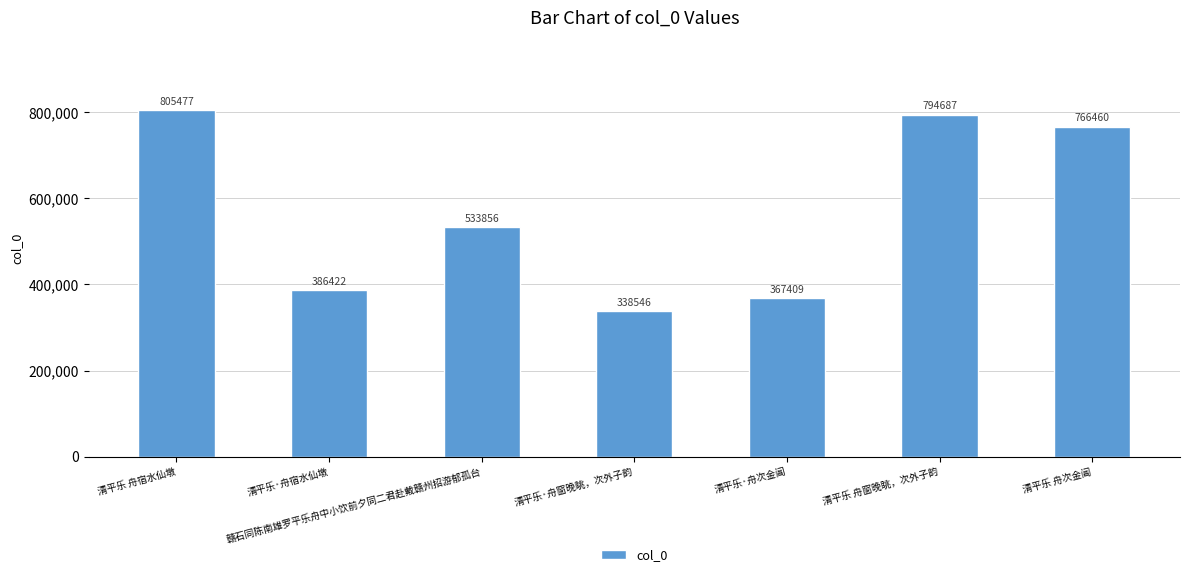

The chart shows a value of 1356750 at 清平乐 舟宿水仙墩. True or false?

False